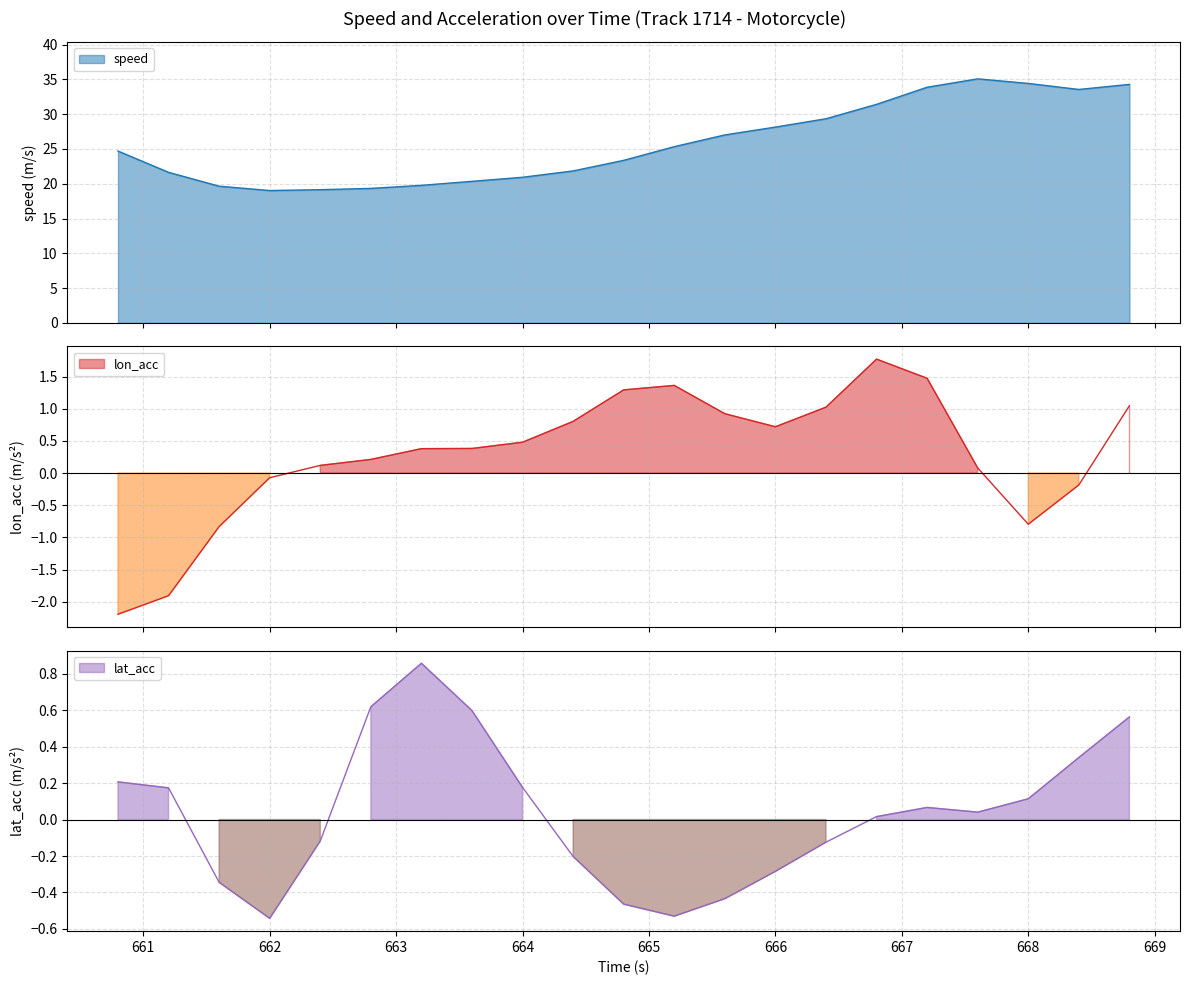

How many interior local valleys does the lat_acc series have?

3